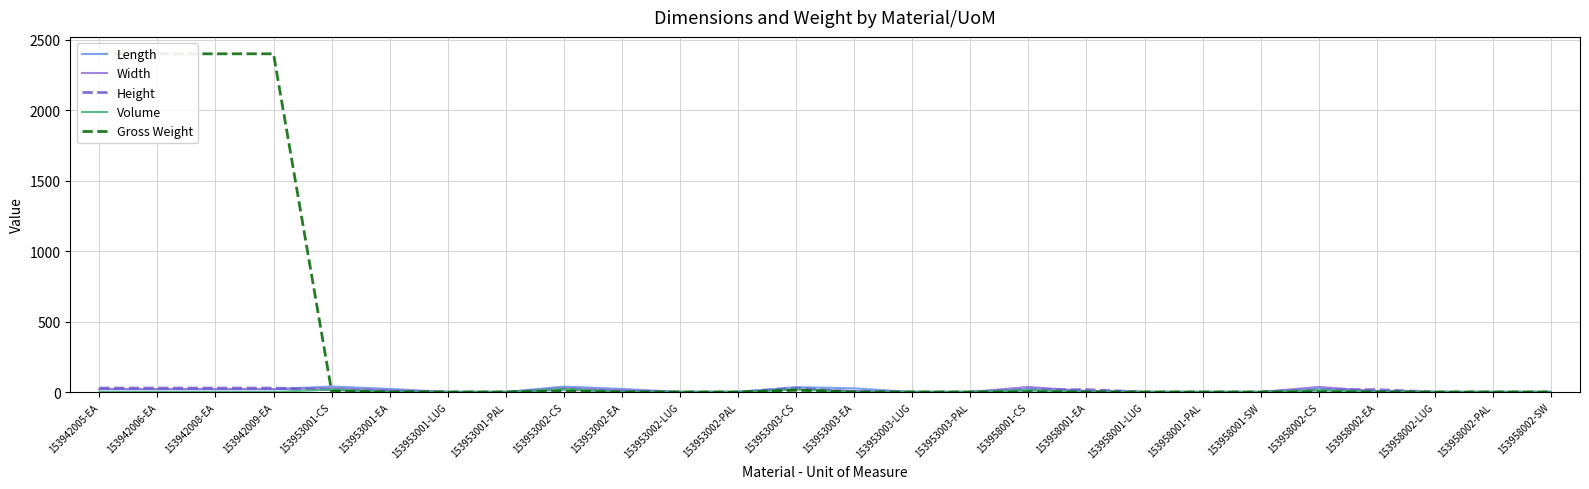

What position from the left is 153953002-PAL?

12